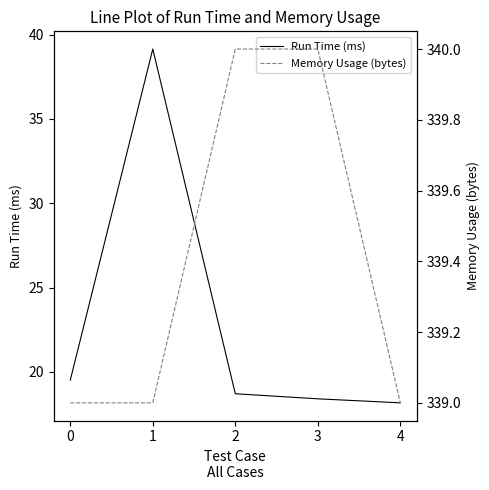

What is the minimum value for Run Time (ms)?

18.2